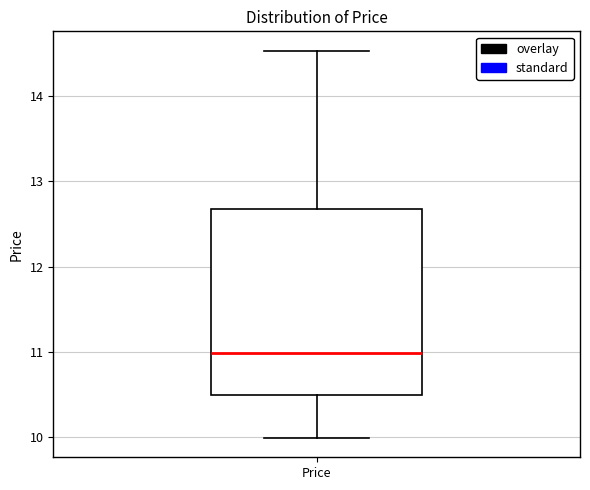

Transcribe this box plot: give where the median line is, the range the box spans, and where the two whiskers end, as read against the y-axis. The values are not printed on the chart, so give them approximately, as read against the axis.

median 11.0, box 10.5 to 12.7, whiskers 10.0 to 14.5